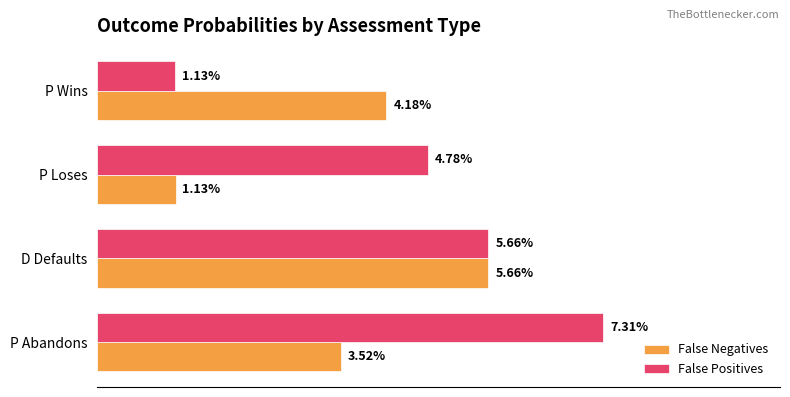

What are all the series names shown in the legend?

False Negatives, False Positives